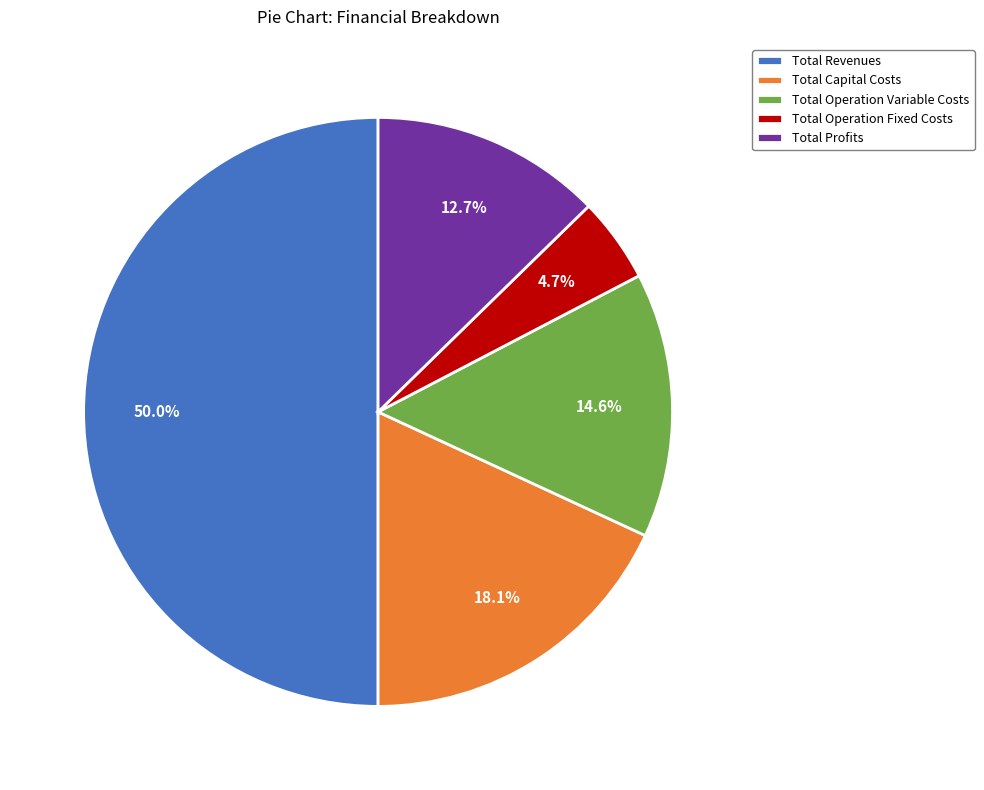

Which has a higher value, Total Profits or Total Capital Costs?

Total Capital Costs